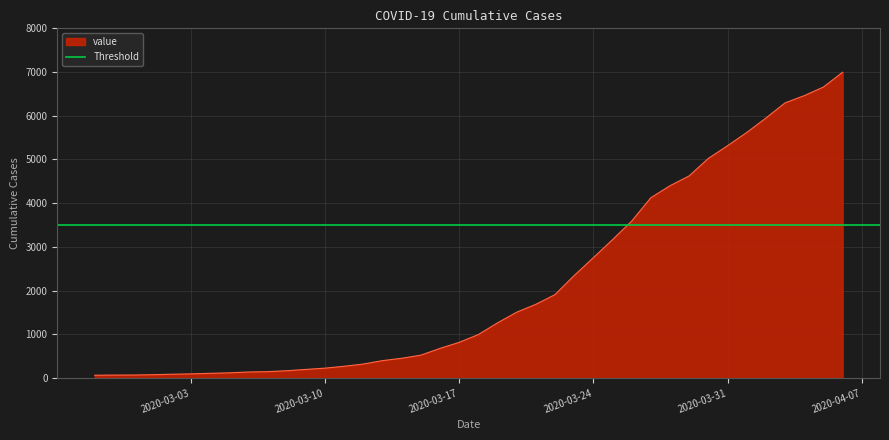

What is the minimum value shown in the chart?

64